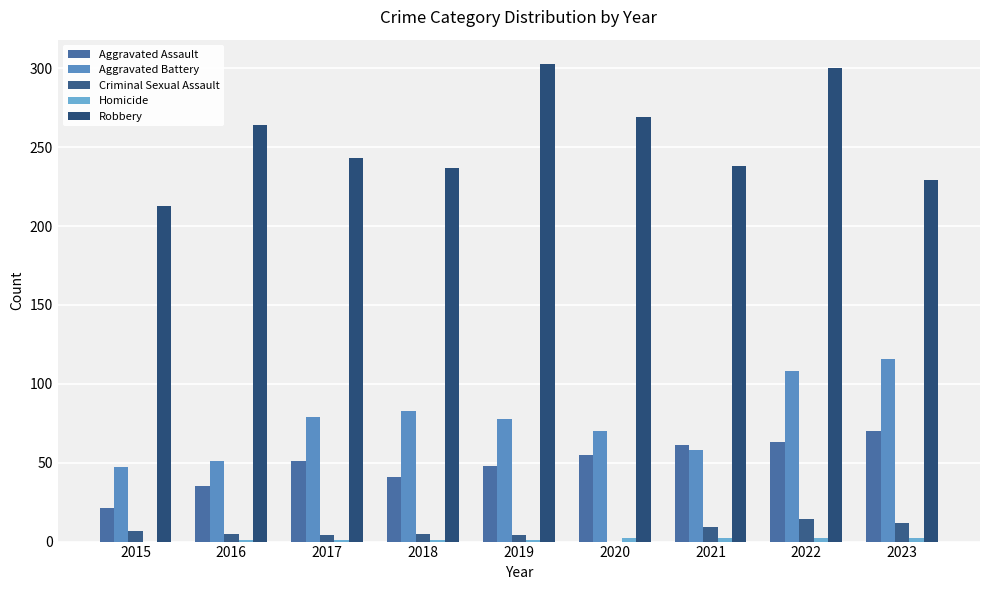

What is the sum of the Criminal Sexual Assault values at 2015 and 2023?

19